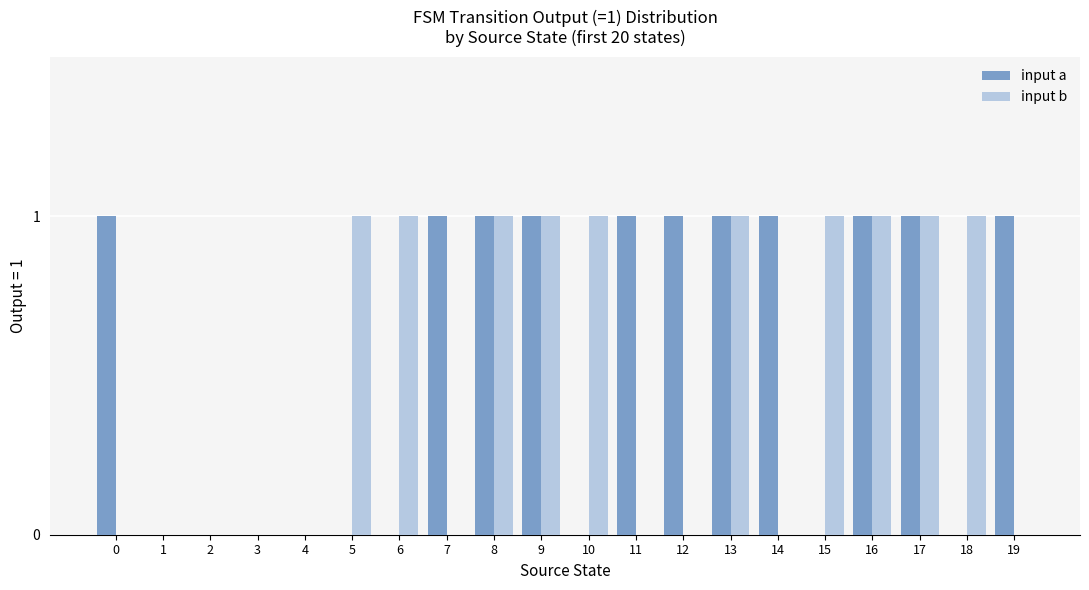

The value of input b at 9 is 1. True or false?

True